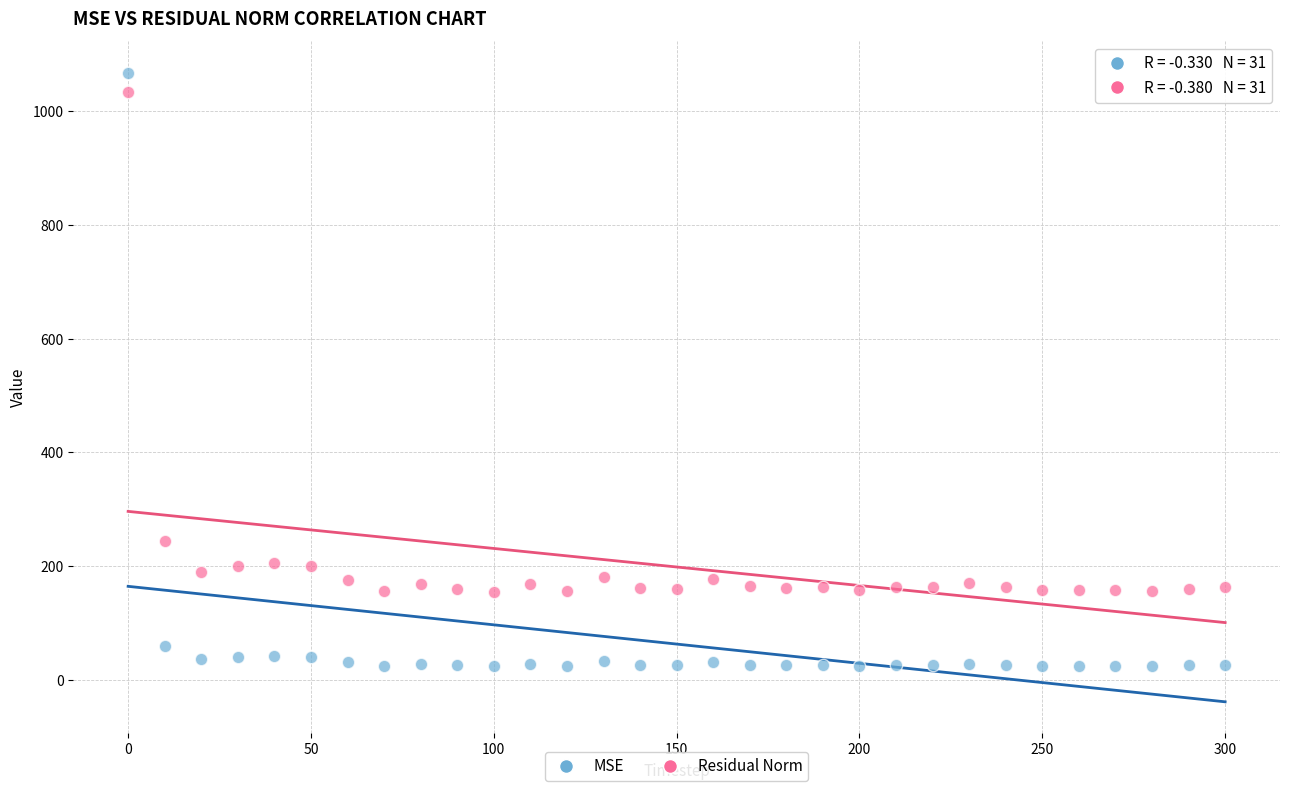

Which series contains the lowest Y value?

MSE